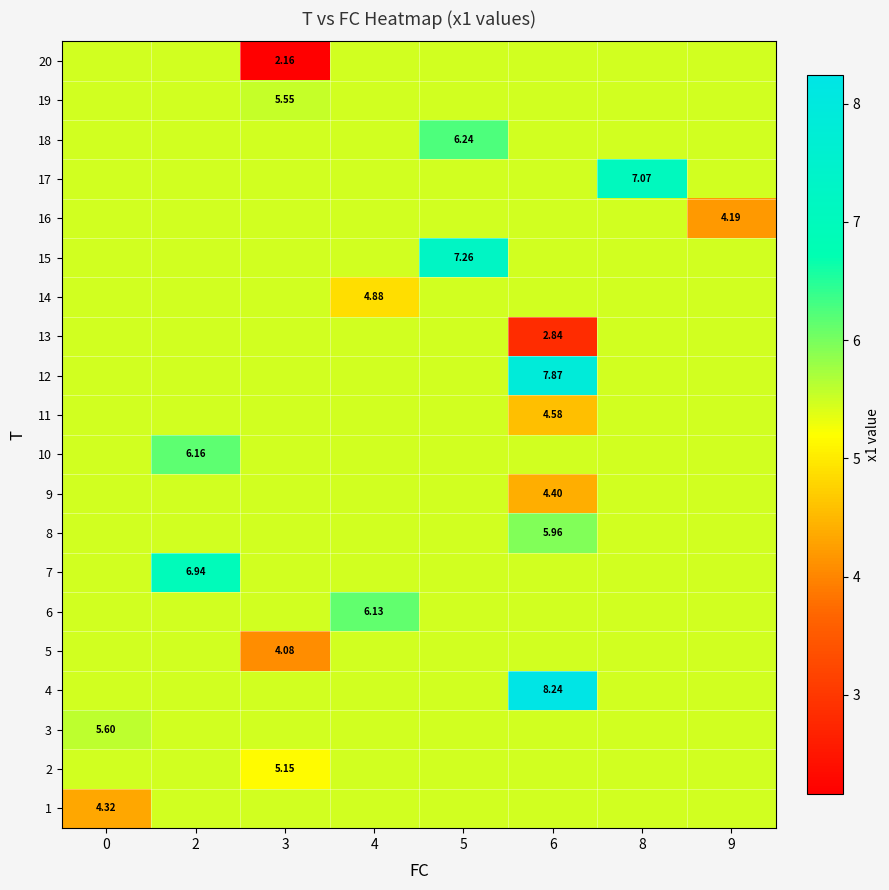

Which series has the largest range (max minus min)?

20